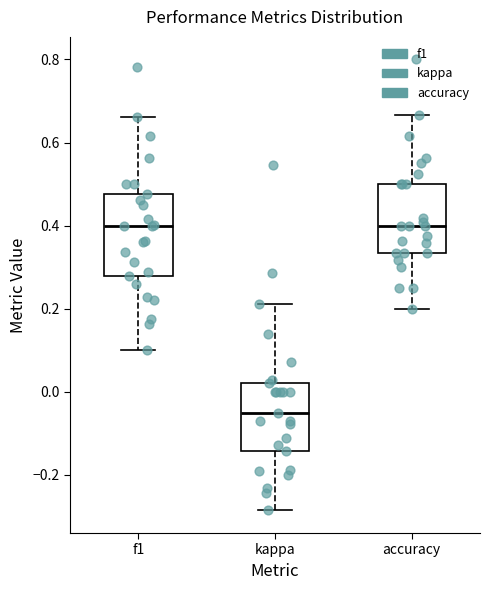

Reading left to right, transcribe this box plot: for each box, give where its median line is, the range the box spans, and where its two whiskers end, as read against the y-axis. The values are not printed on the chart, so give them approximately, as read against the axis.

f1: median 0.40, box 0.28 to 0.48, whiskers 0.10 to 0.66
kappa: median -0.06, box -0.14 to 0.02, whiskers -0.28 to 0.22
accuracy: median 0.40, box 0.34 to 0.50, whiskers 0.20 to 0.66